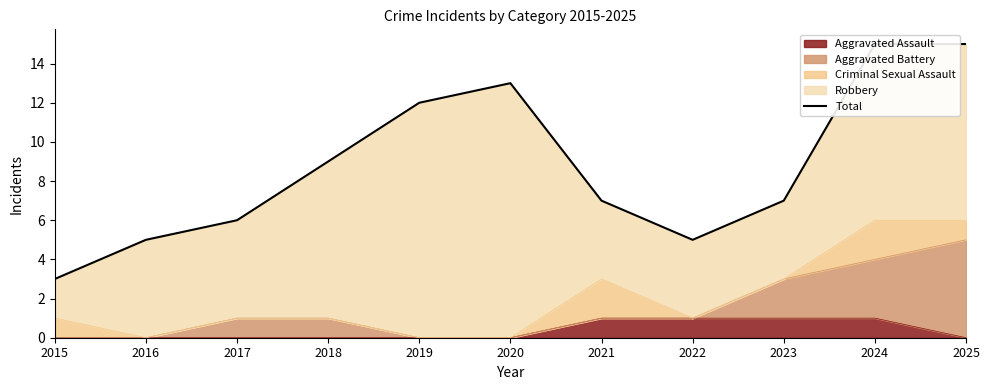

Rank the categories by value from lowest to highest.

2015, 2016, 2022, 2017, 2021, 2023, 2018, 2019, 2020, 2024, 2025